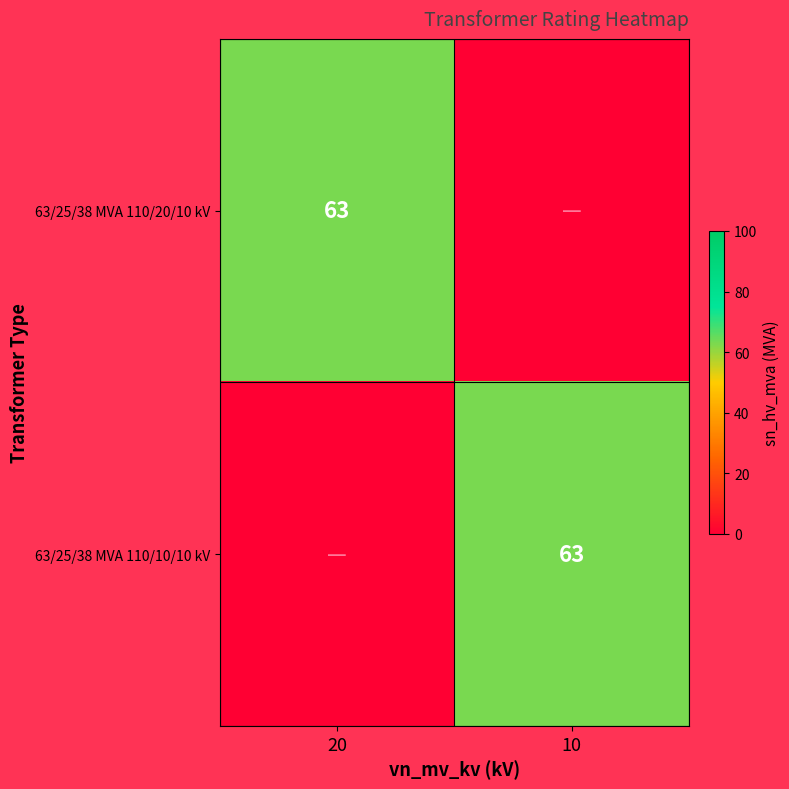

True or false: 63/25/38 MVA 110/20/10 kV has a value of 63 at 20.

True